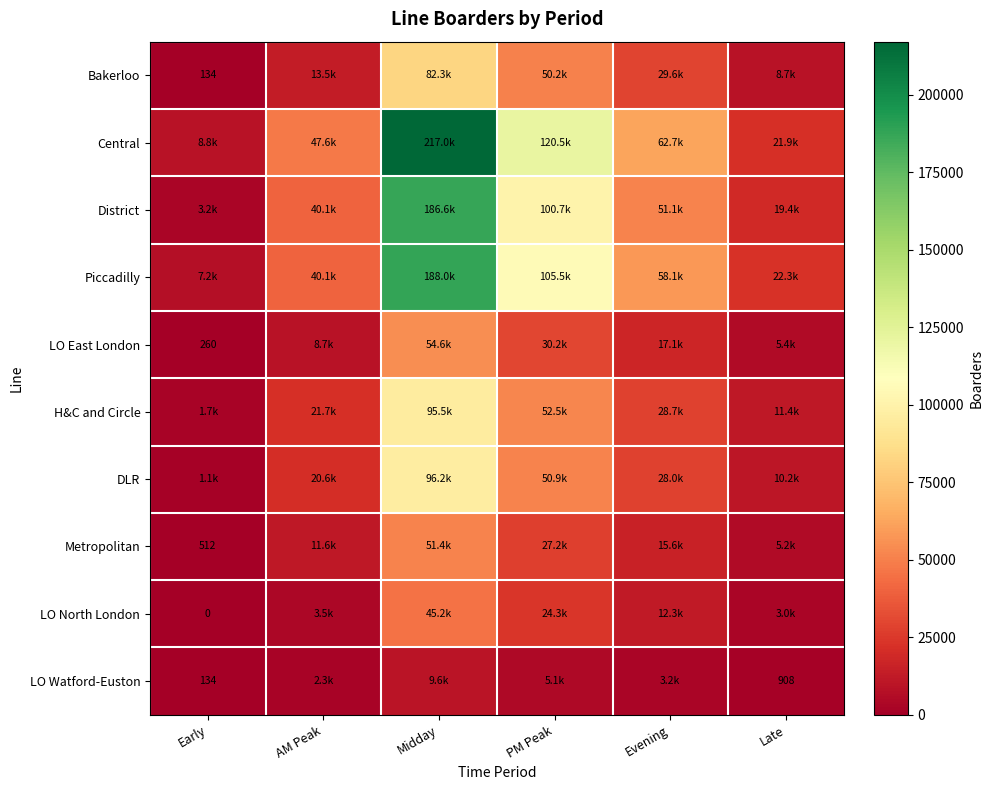

True or false: Bakerloo has a value of 4632.4 at Late.

False